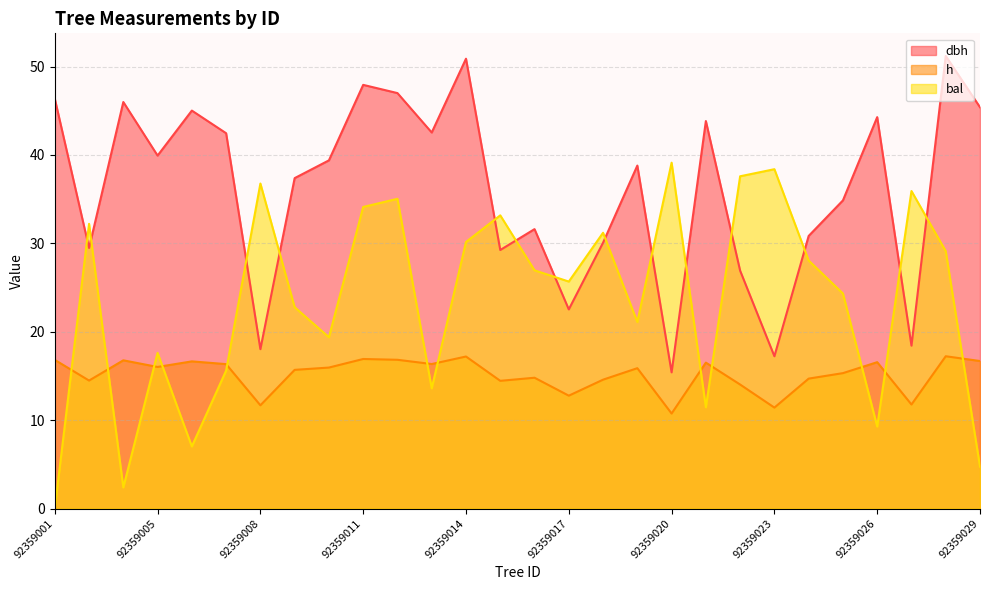

Reading left to right, what are all the values shown in this chart?

dbh: 46.4	29.5	46.0	39.9	45.0	42.5	18.0	37.4	39.4	47.9	47.0	42.5	50.9	29.2	31.6	22.5	30.1	38.8	15.4	43.8	26.9	17.2	30.8	34.9	44.3	18.4	51.2	45.4
h: 16.8	14.5	16.8	16.0	16.6	16.3	11.7	15.7	15.9	16.9	16.8	16.4	17.2	14.4	14.8	12.8	14.6	15.9	10.8	16.5	14.0	11.4	14.7	15.3	16.6	11.8	17.2	16.7
bal: 0.0	32.2	2.4	17.6	7.0	15.6	36.8	22.8	19.4	34.1	35.0	13.6	30.2	33.2	26.9	25.7	31.2	21.1	39.1	11.5	37.6	38.4	28.1	24.3	9.3	35.9	29.1	4.7